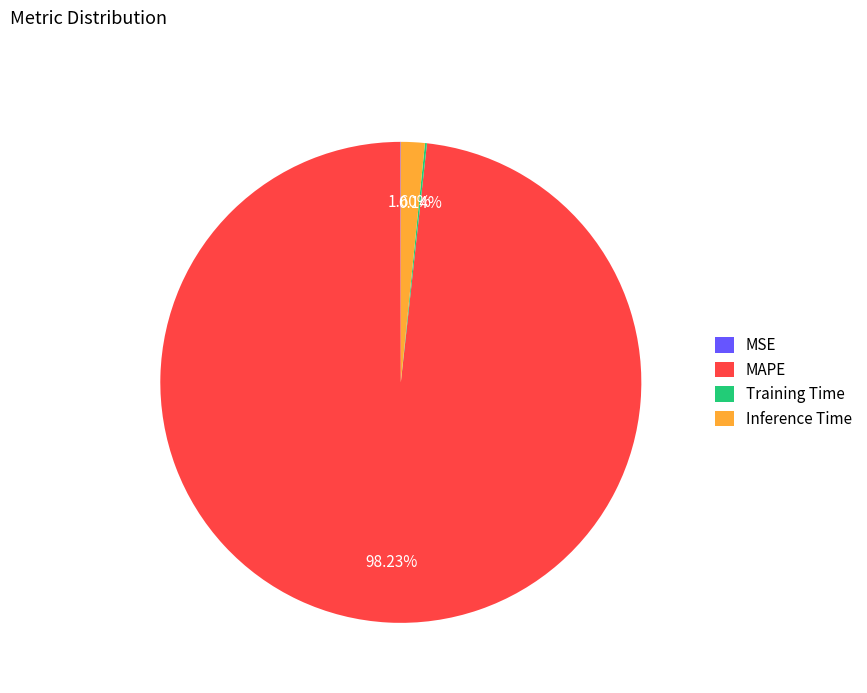

Combined, do MAPE and Inference Time account for over 50%?

Yes